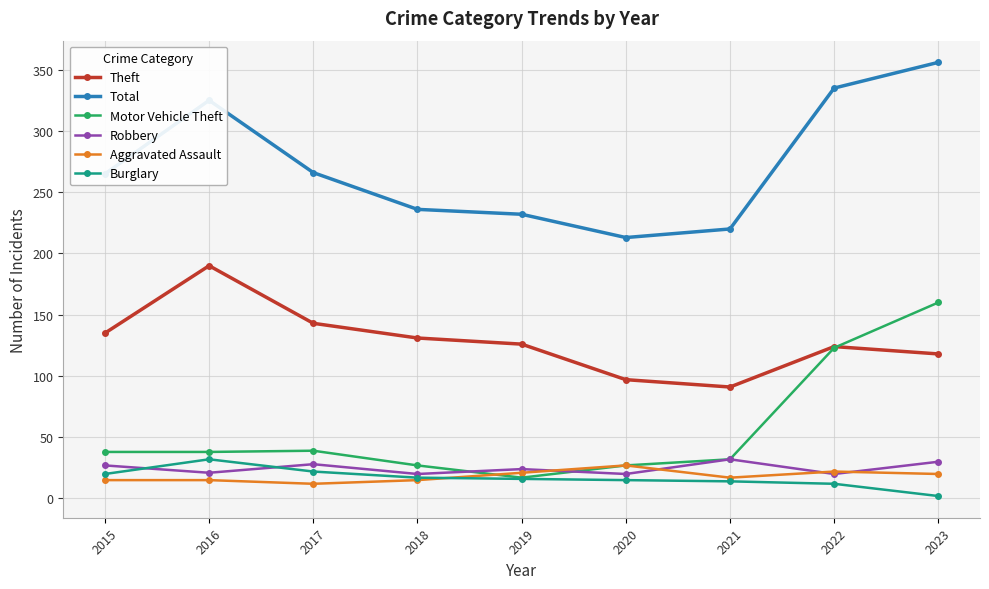

Where is the first local maximum for Robbery?

2017